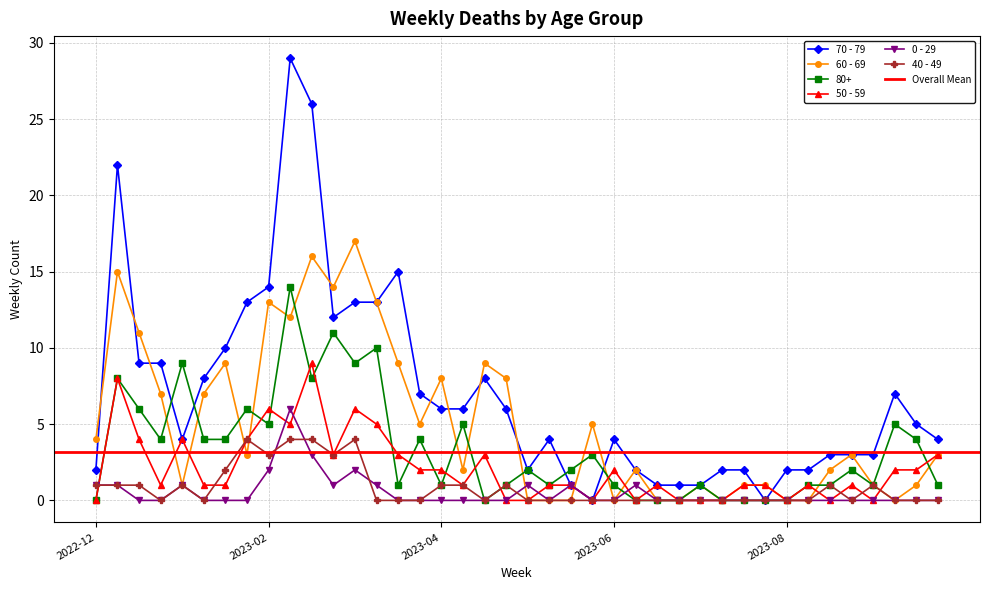

Rank the series at 2023-09-25 from lowest to highest value.

0 - 29, 40 - 49, 80+, 60 - 69, 50 - 59, 70 - 79